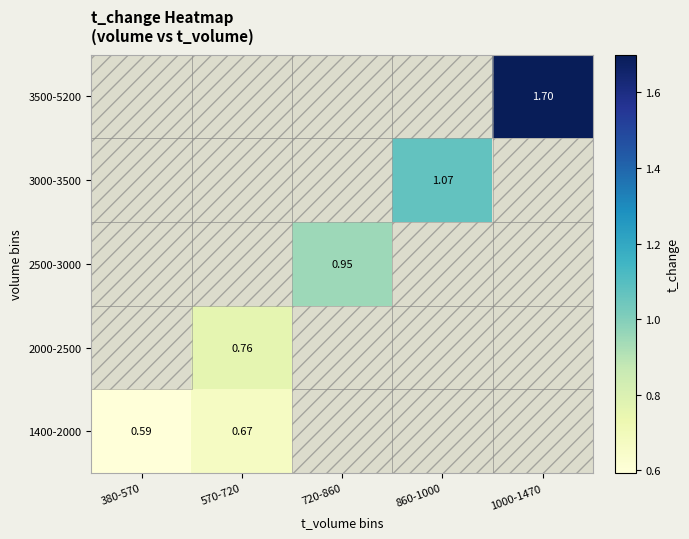

Which has a higher value, 860-1000 or 570-720?

570-720